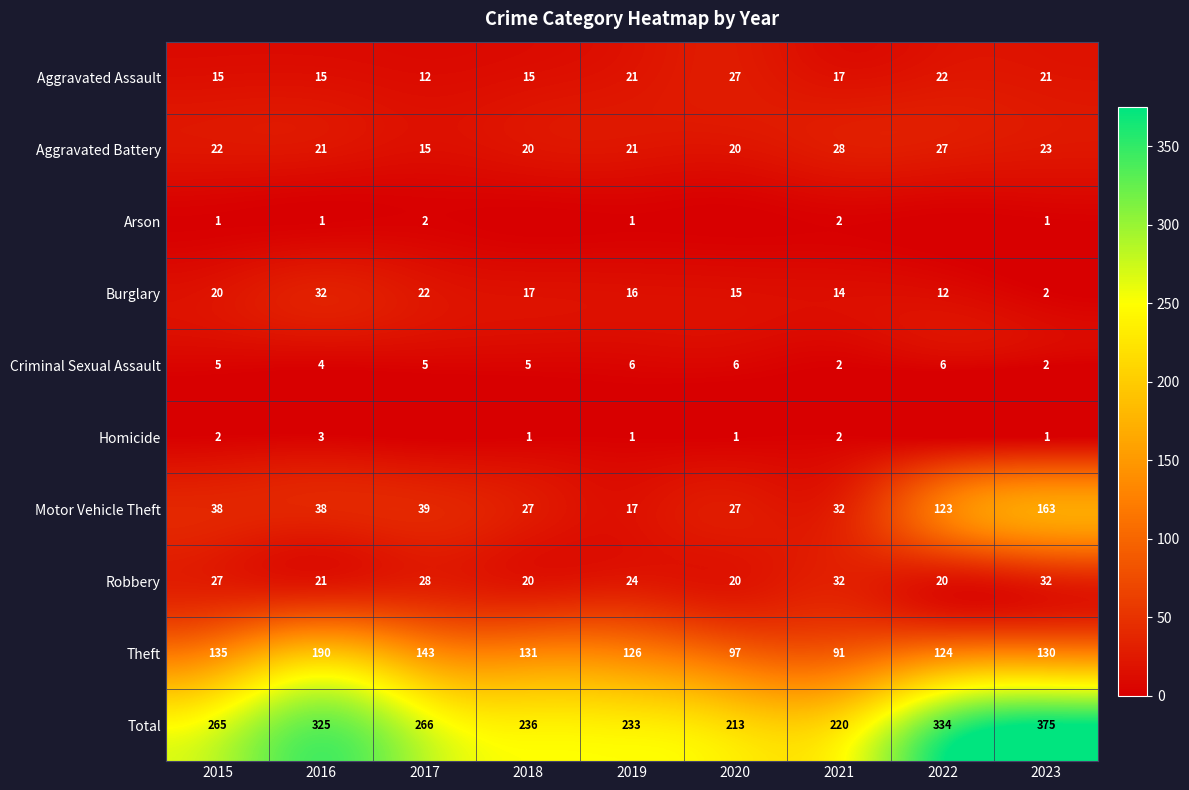

The value of Theft at 2019 is 30. True or false?

False